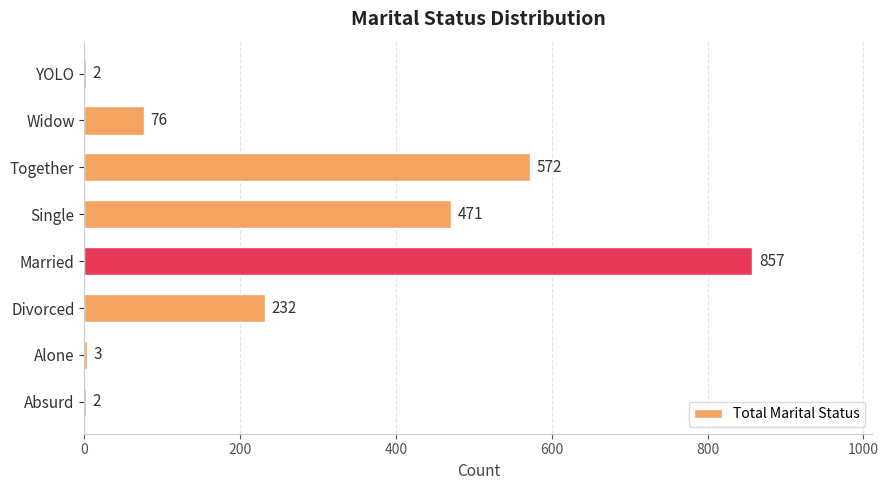

True or false: the data shows 232 at Divorced.

True